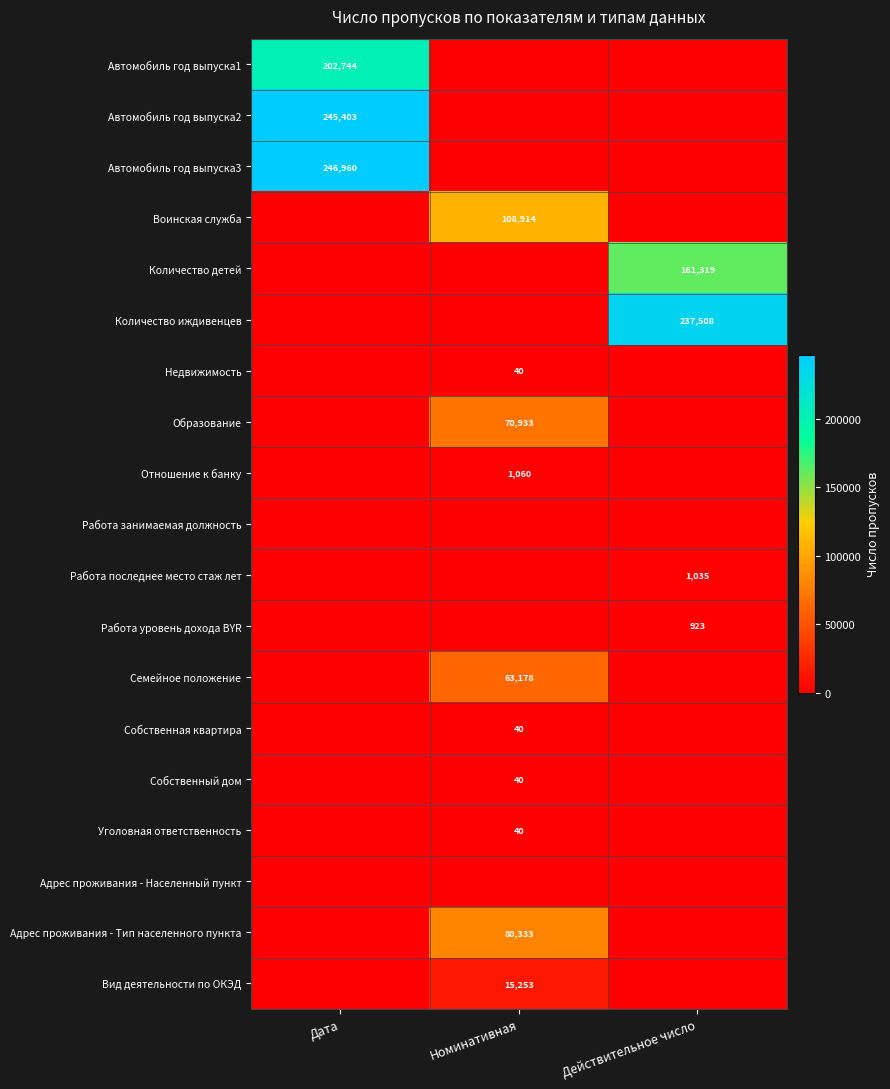

The value of Автомобиль год выпуска2 at Дата is 245403. True or false?

True